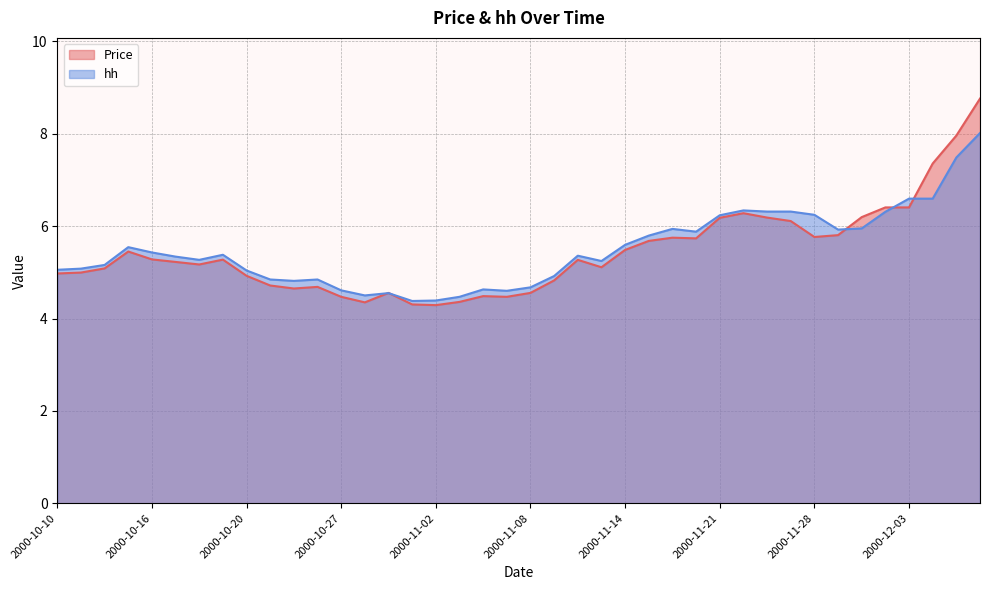

Which category has the highest value in the hh series?

2000-12-06